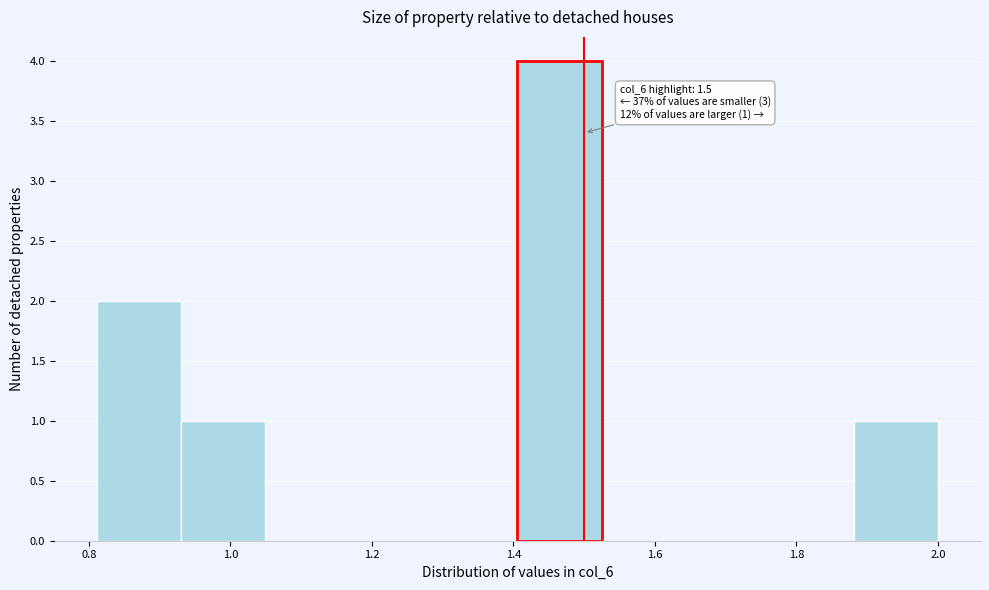

Which range on the x-axis has the tallest bar?

1.40 to 1.52